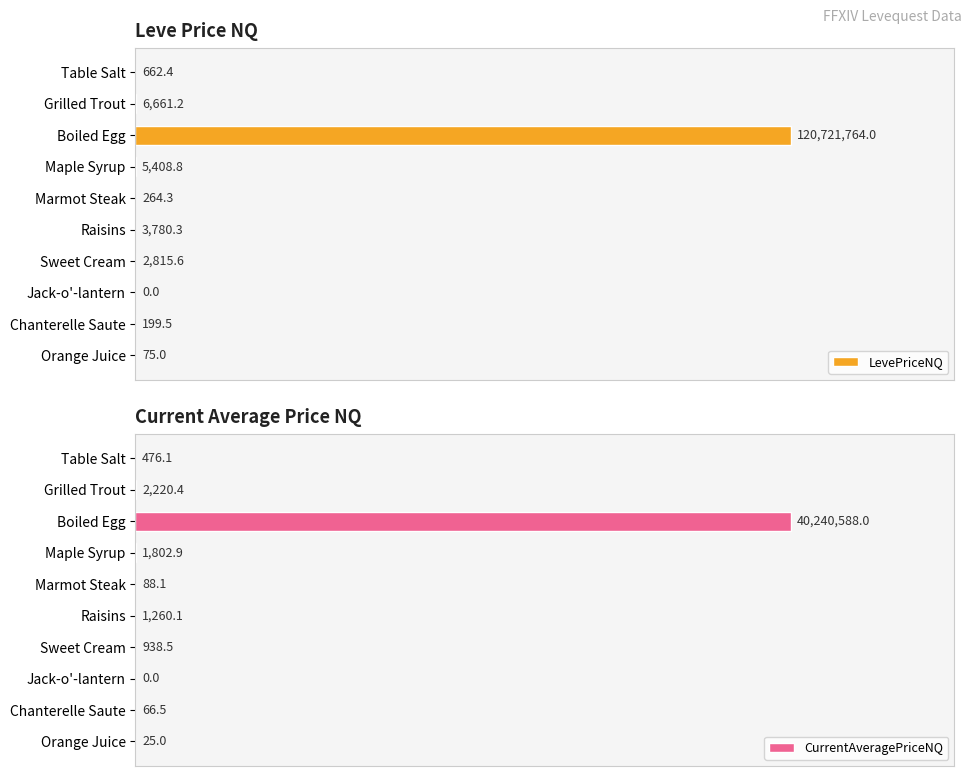

What is the difference between the highest and lowest values at Boiled Egg?

80481176.0